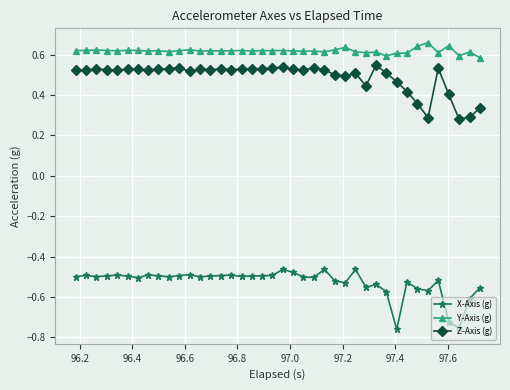

At how many categories does at least one series exceed 0?

40